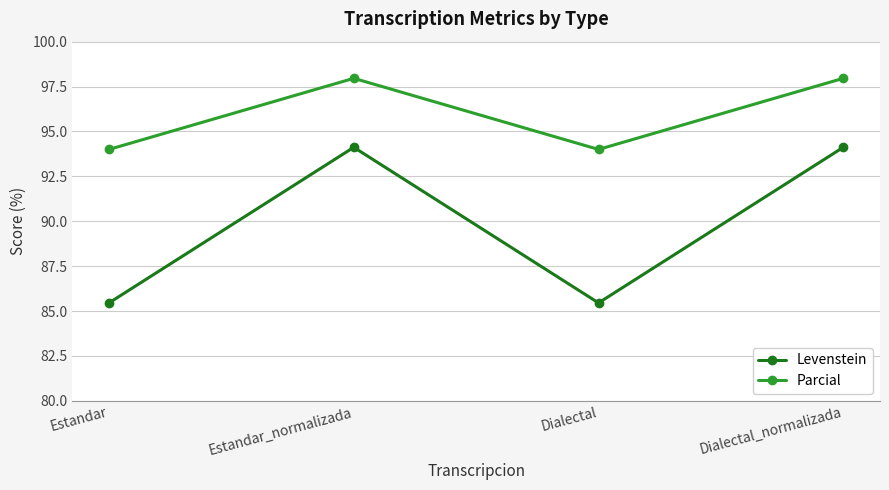

Does the chart have visible grid lines?

Yes